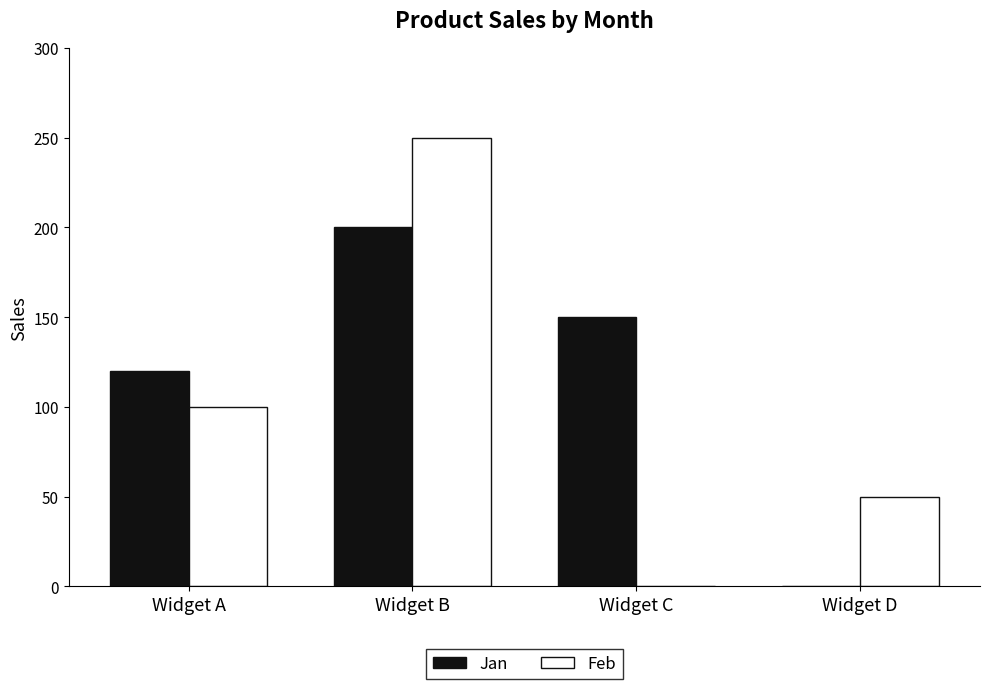

Reading left to right, transcribe all the data shown in this chart.

Jan: 120	200	150	0
Feb: 100	250	0	50